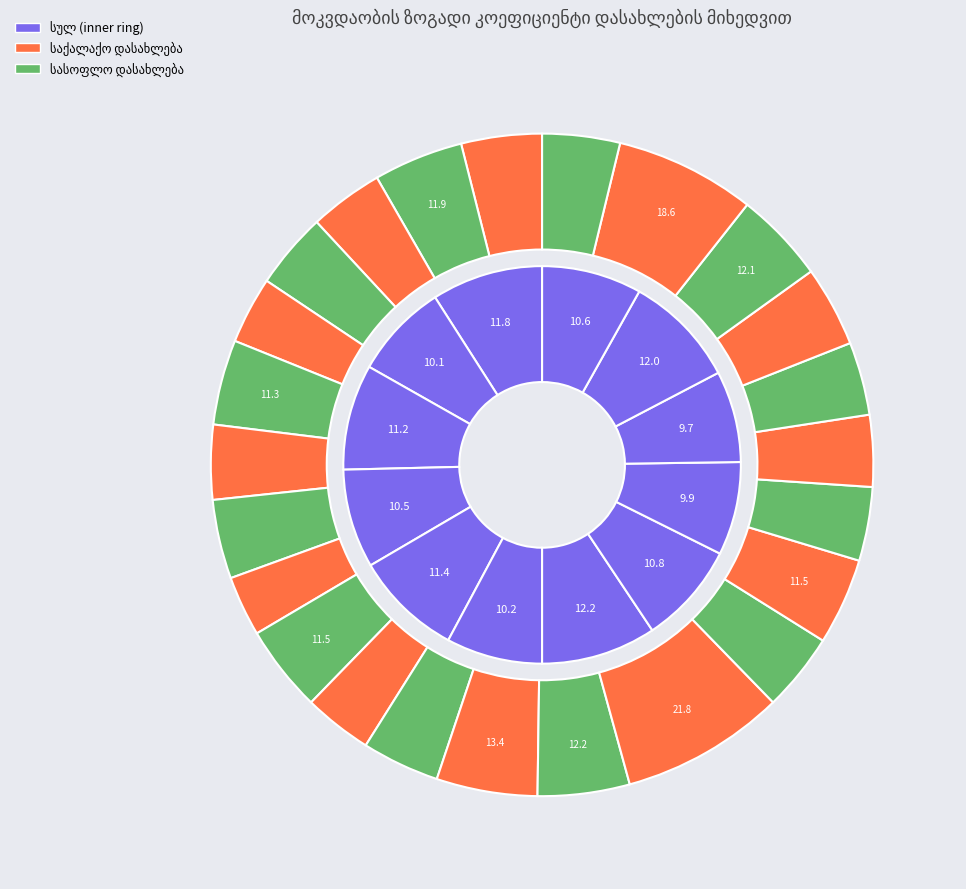

Which has a higher value, 2018 or 2020?

2020